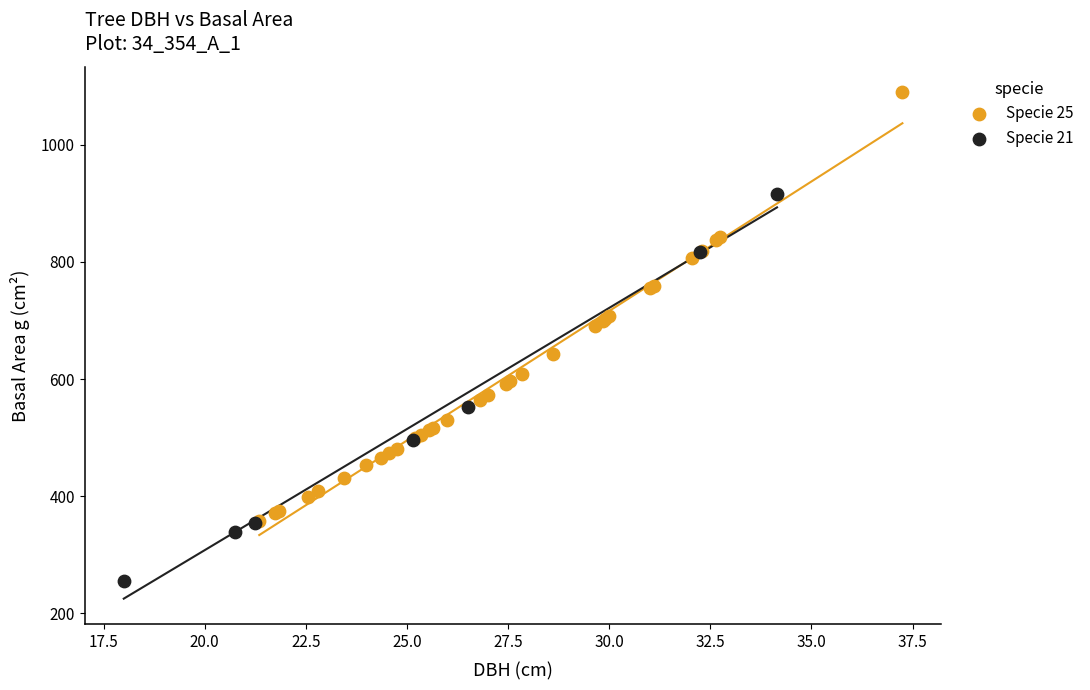

Which series reaches the maximum Y coordinate?

Specie 25